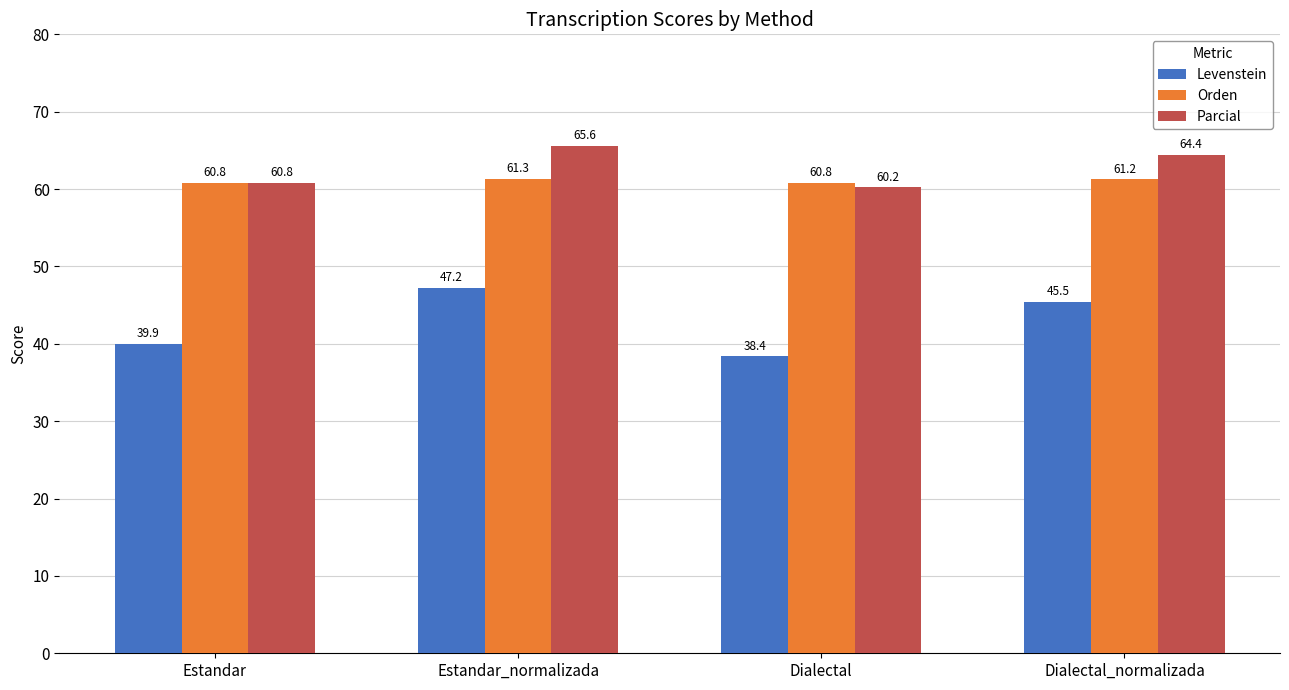

Which series changed the most between Estandar and Dialectal?

Levenstein